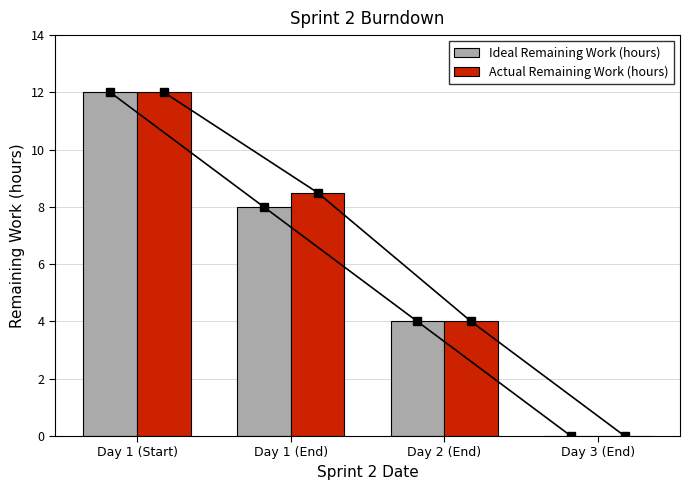

How many data points in Actual Remaining Work (hours) are less than 8?

2